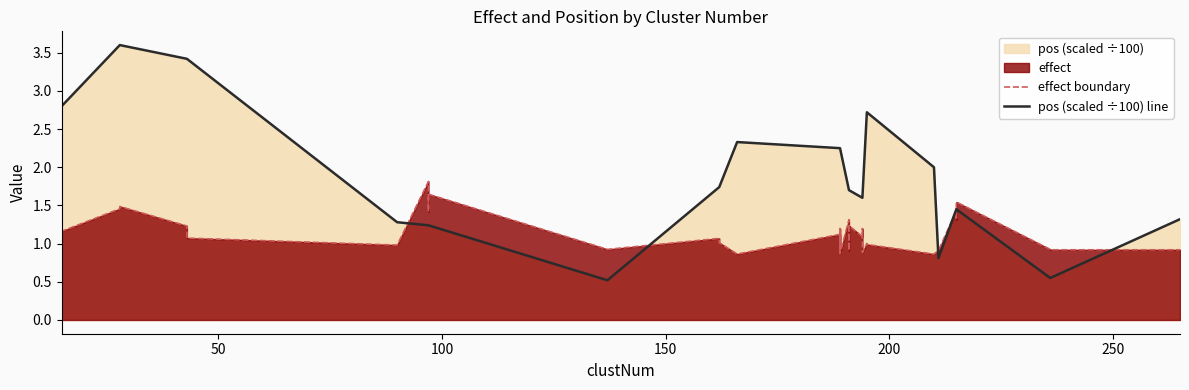

How many lines are shown in the chart?

2